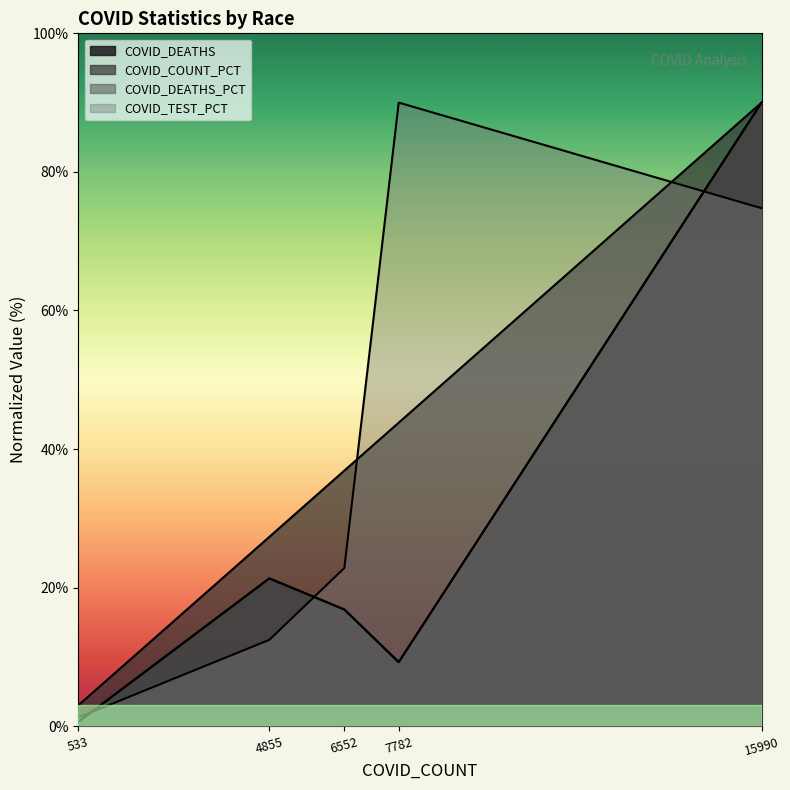

Is it true that COVID_DEATHS equals 21.3 at 4855?

True